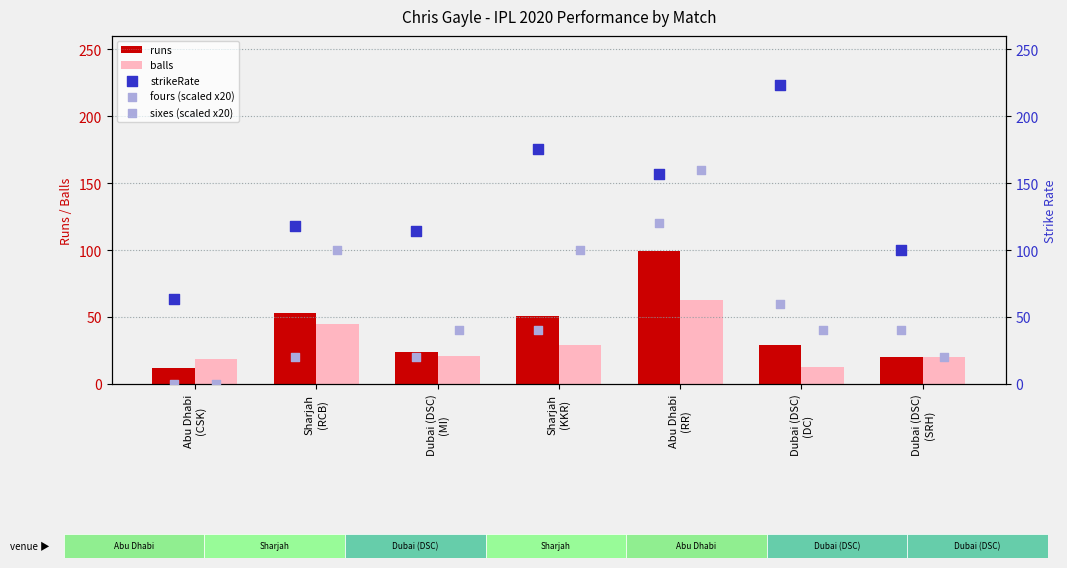

Which series contains the highest Y value?

strikeRate